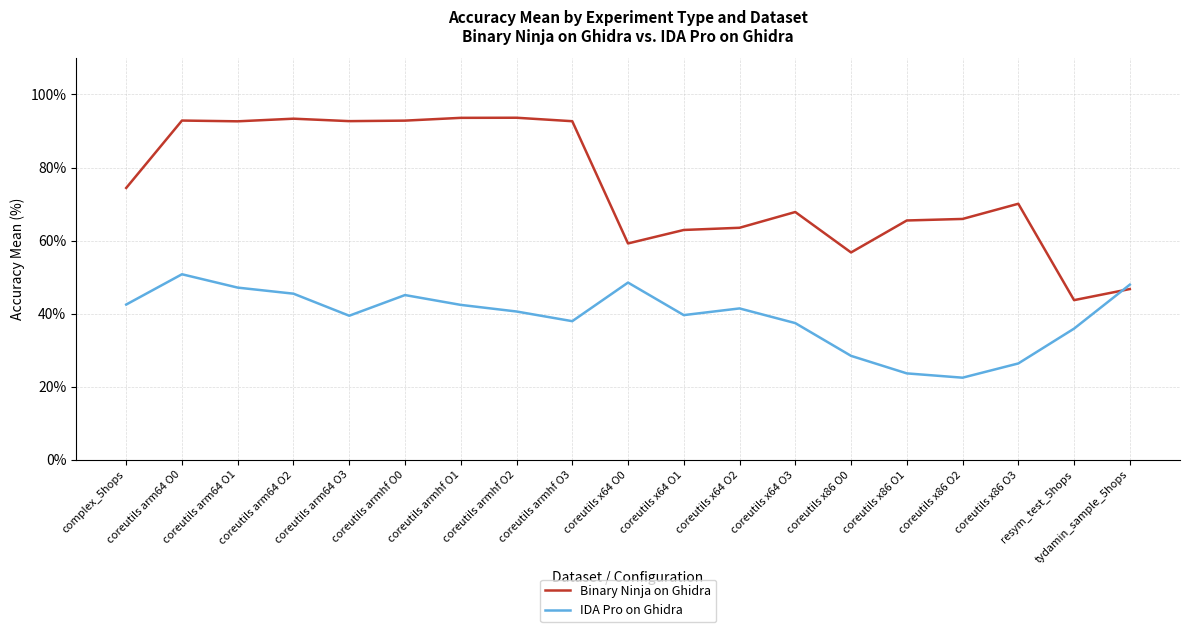

What is the difference between the second highest and second lowest values in the Binary Ninja on Ghidra series?

46.9